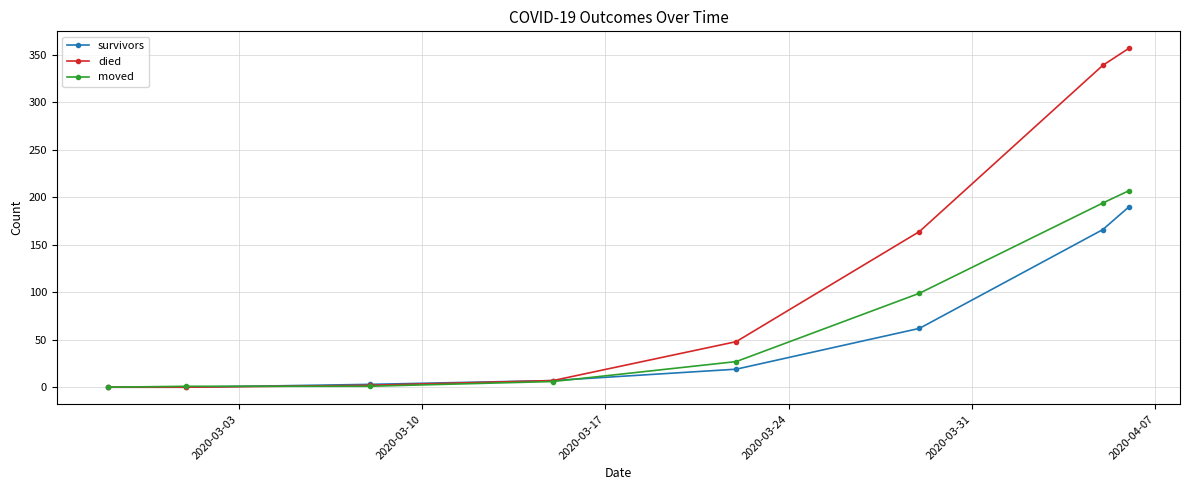

Which series has the widest spread of values?

died